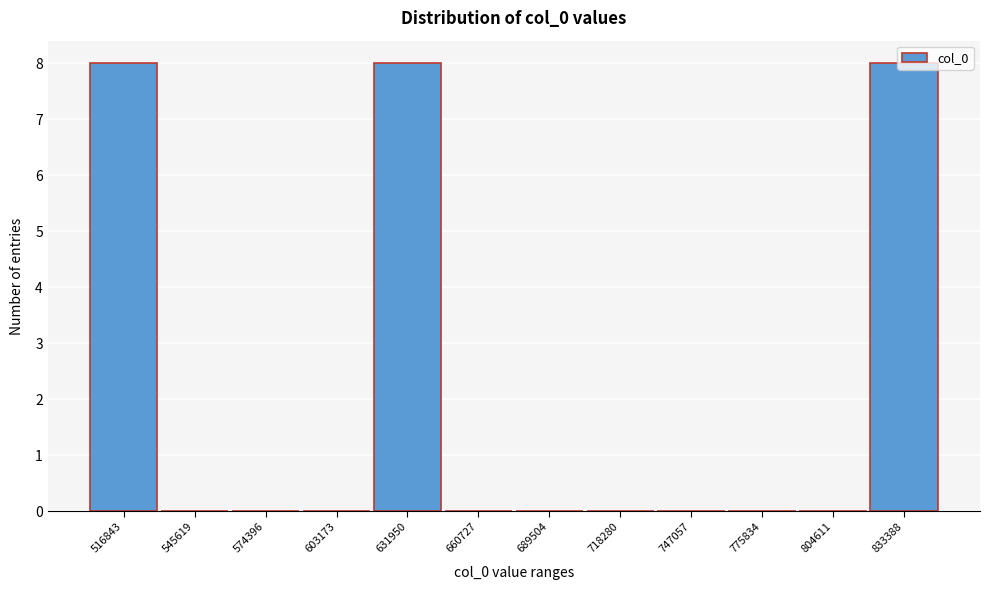

What is the sum of all values?

24